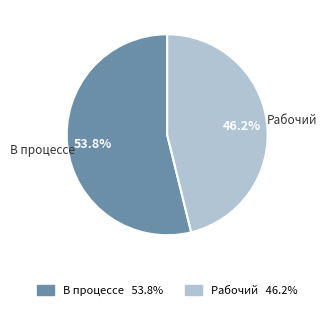

How many segments does this pie chart have?

2